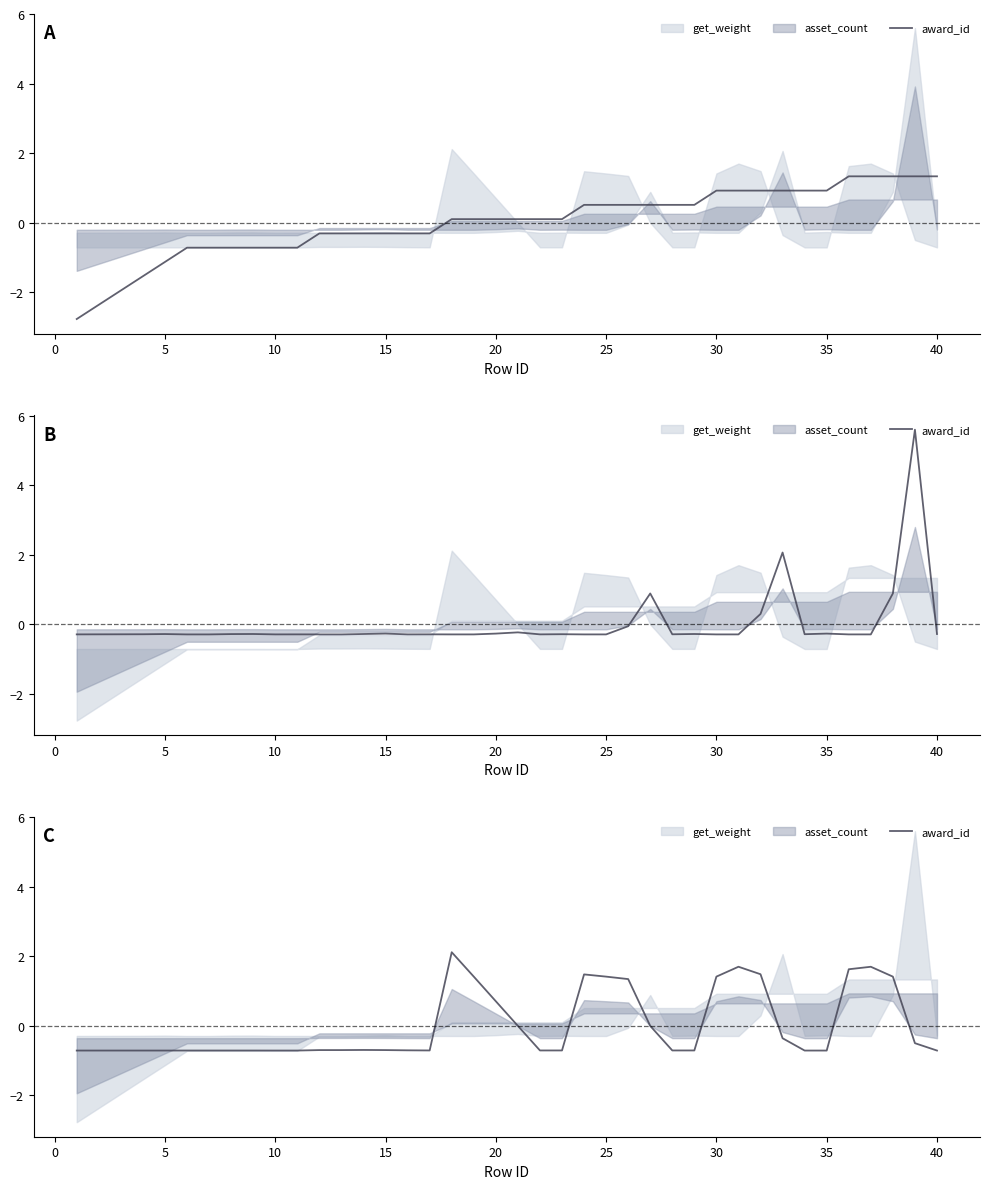

True or false: there are more than 1 points higher than both neighbors.

True